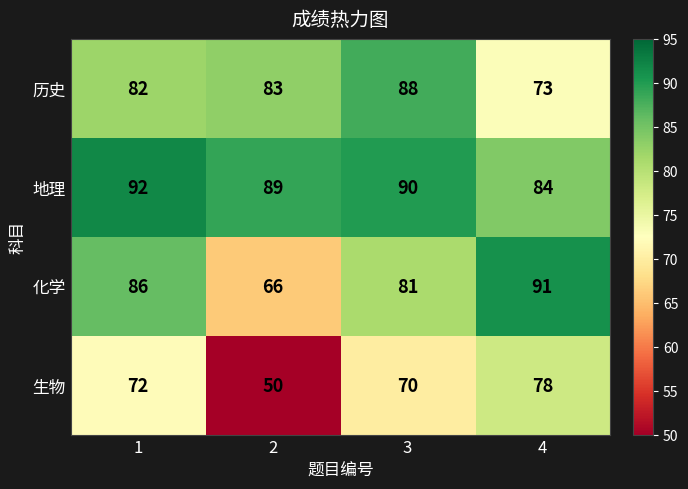

Rank the series at 1 from highest to lowest value.

地理, 化学, 历史, 生物